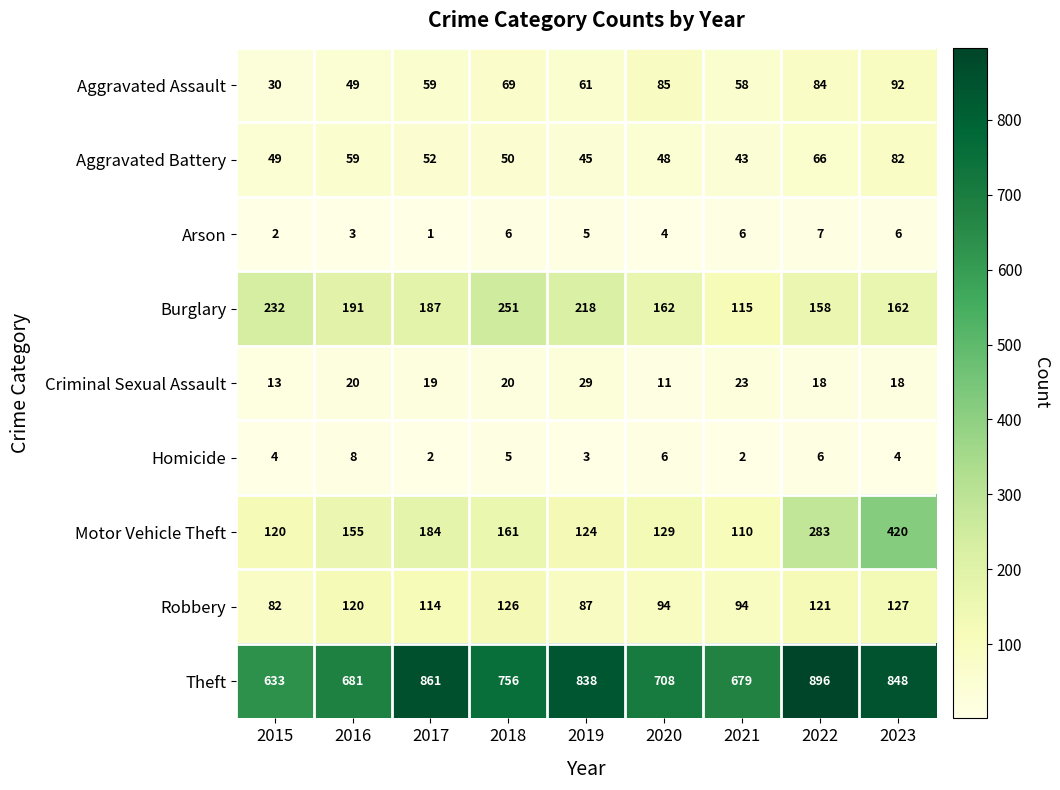

At which label does Criminal Sexual Assault first exceed 19?

2016